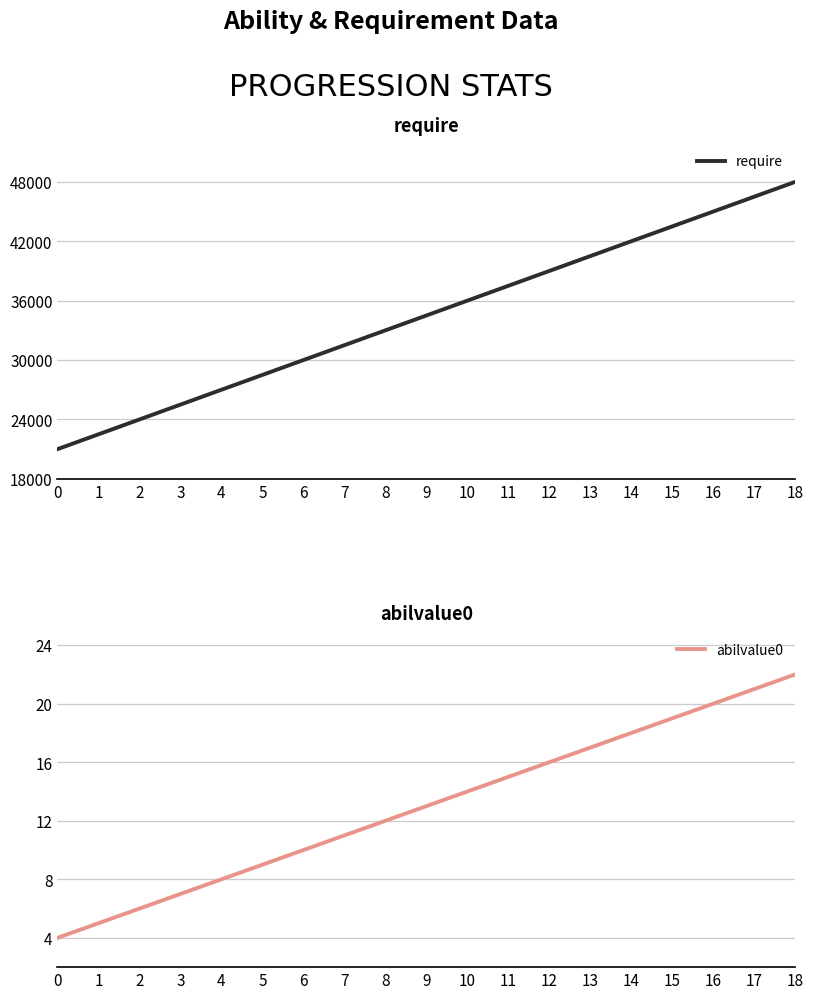

List the series in order of their overall mean, highest first.

require, abilvalue0